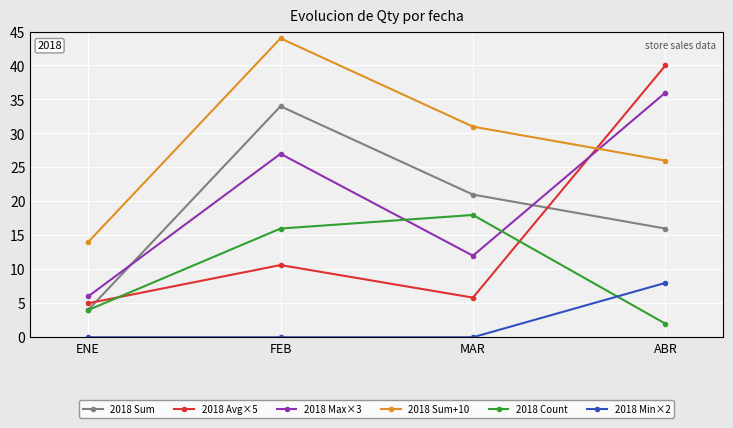

What is the value of the 2018 Min×2 point at the 4th from the left?

8.0